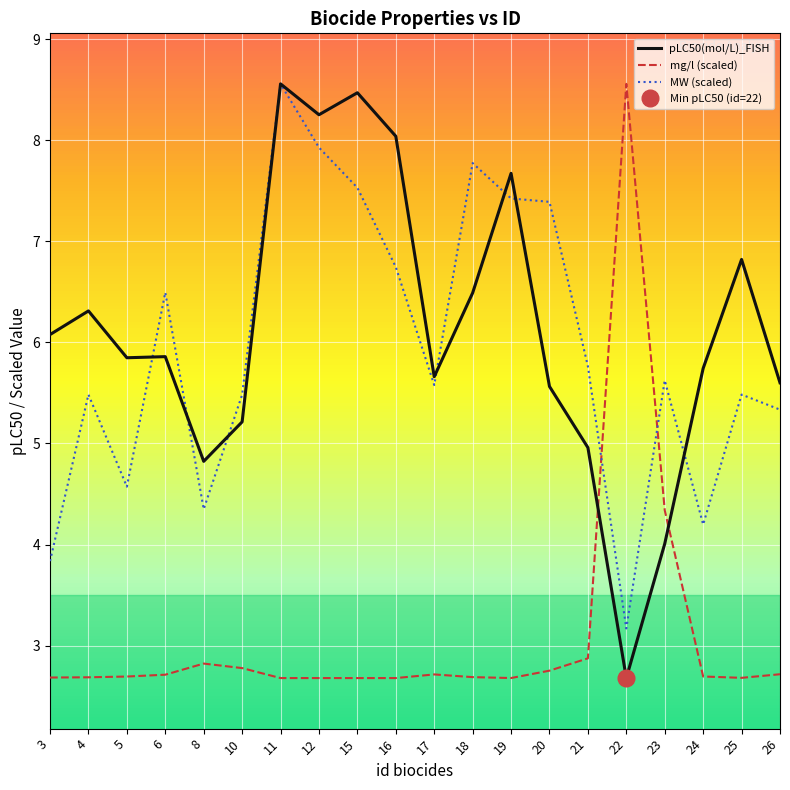

What is the difference between the MW (scaled) values at 11 and 15?

1.0